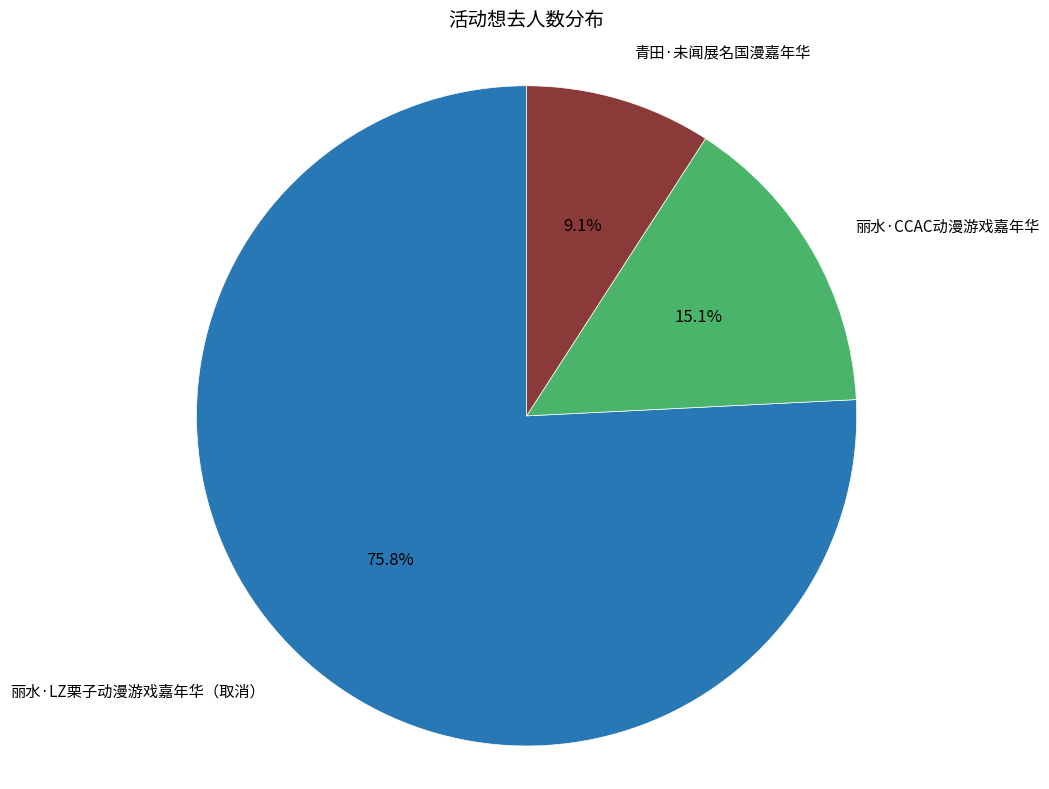

How many slices are in this pie chart?

3